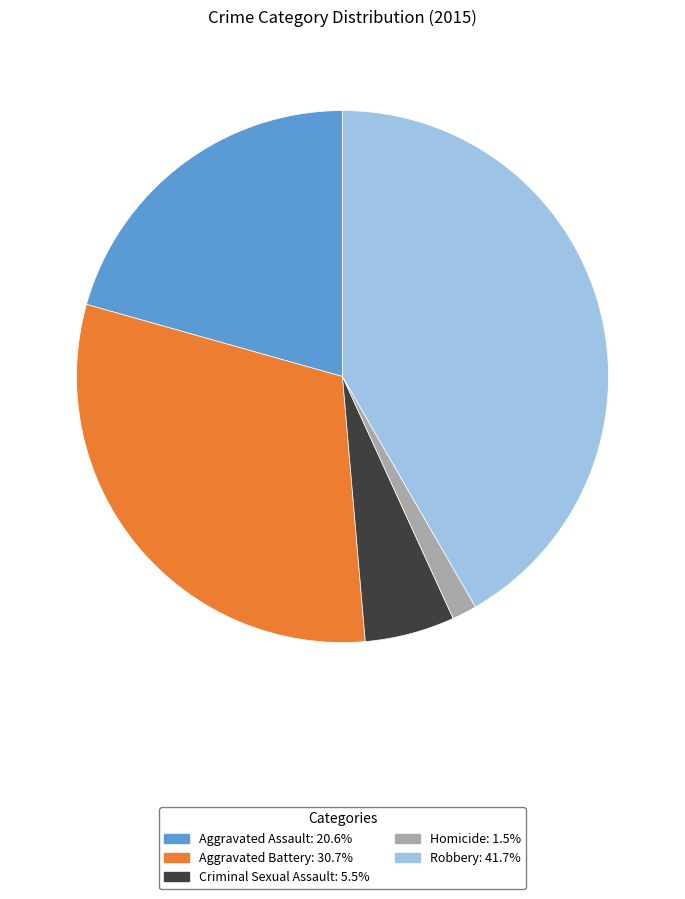

Between Aggravated Assault and Criminal Sexual Assault, which is larger?

Aggravated Assault